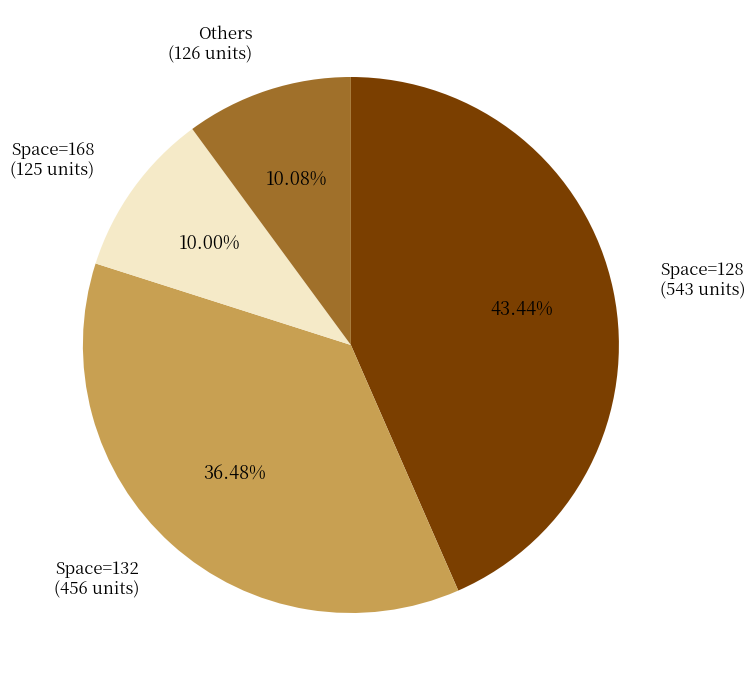

Is there any slice that represents more than half of the pie?

No